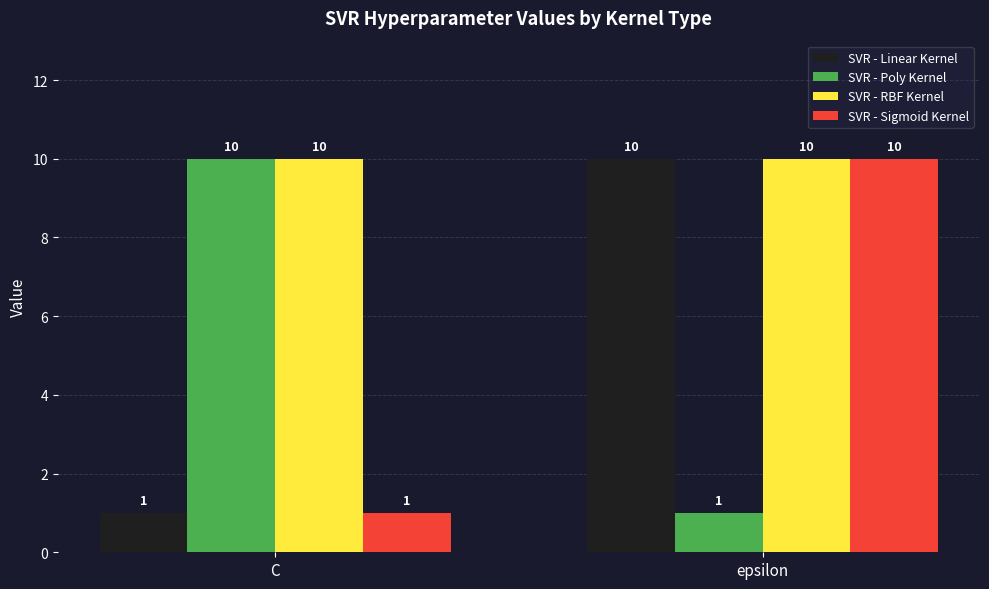

What is the minimum value for SVR - RBF Kernel?

10